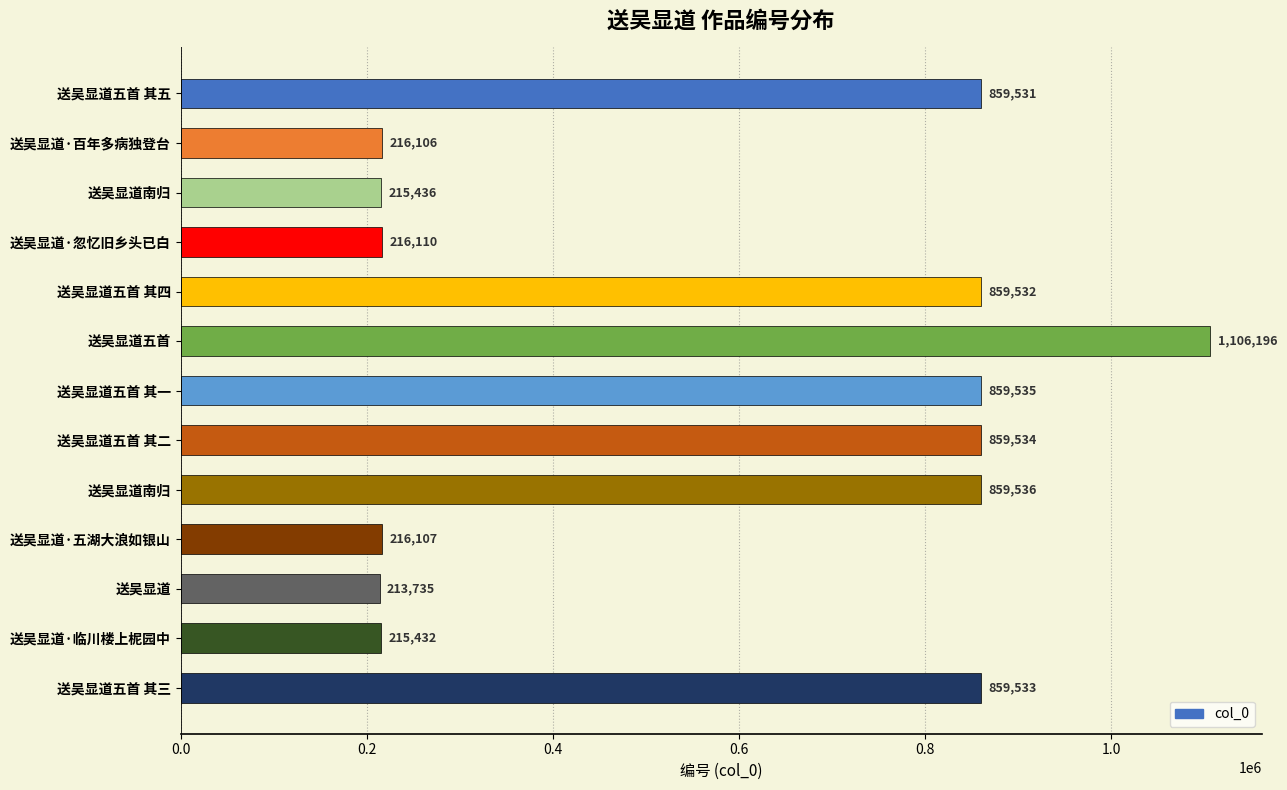

How many data points does each series have?

13